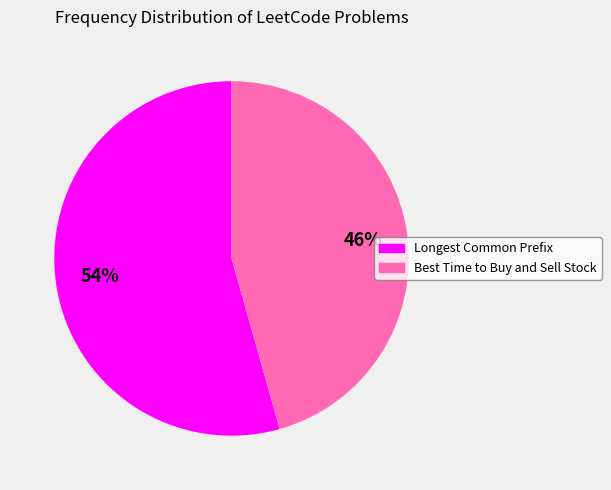

Do Longest Common Prefix and Best Time to Buy and Sell Stock together represent more than half of the pie?

Yes